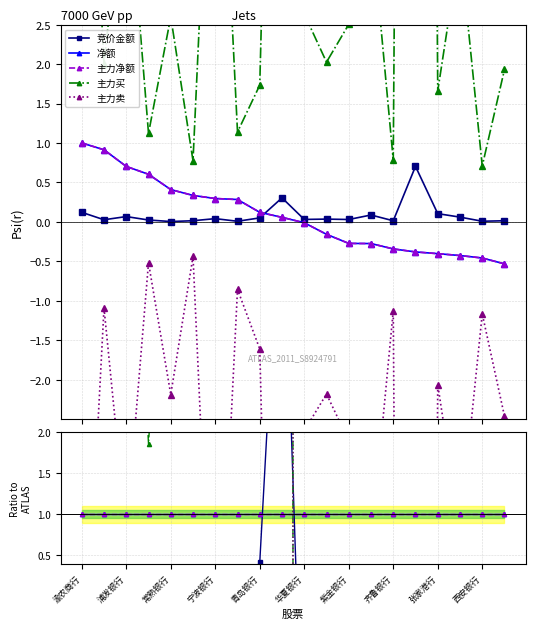

How many distinct data groups are displayed?

5